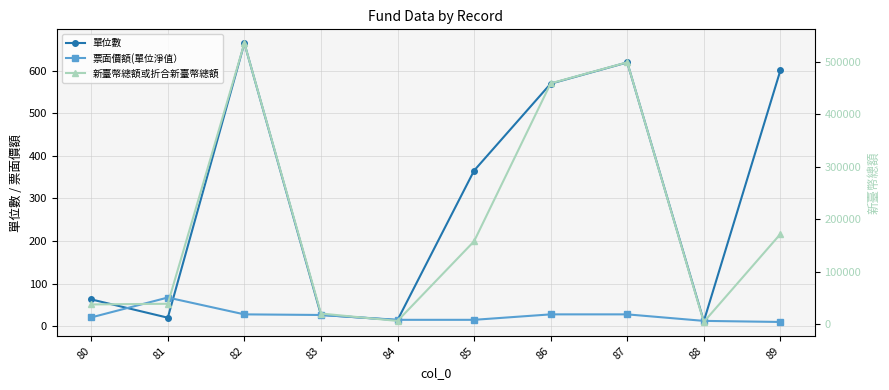

Is the value of 單位數 at 85 greater than the value of 新臺幣總額或折合新臺幣總額 at 85?

No